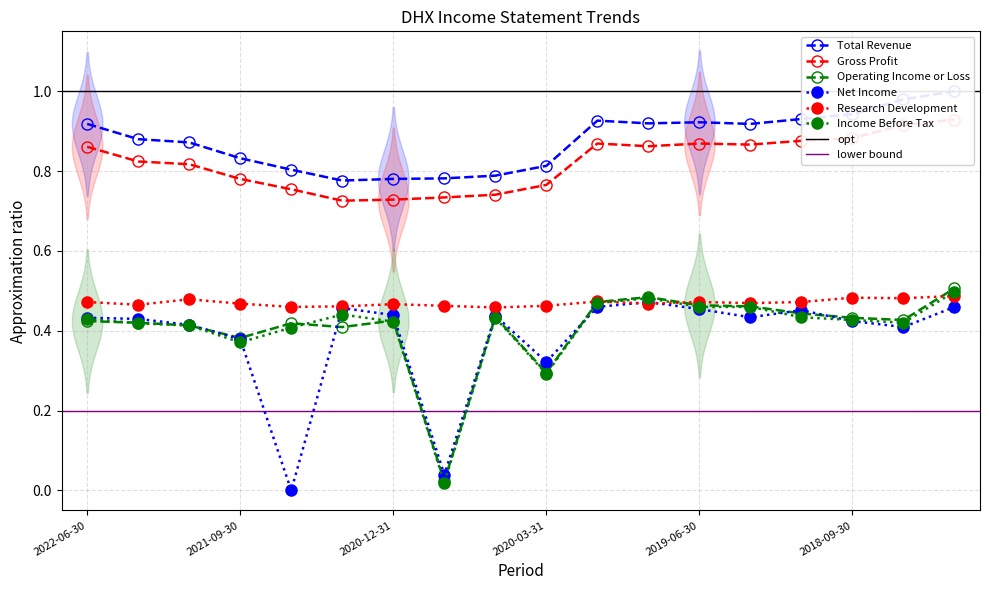

True or false: Income Before Tax has a value of 0.4 at 2020-06-30.

True